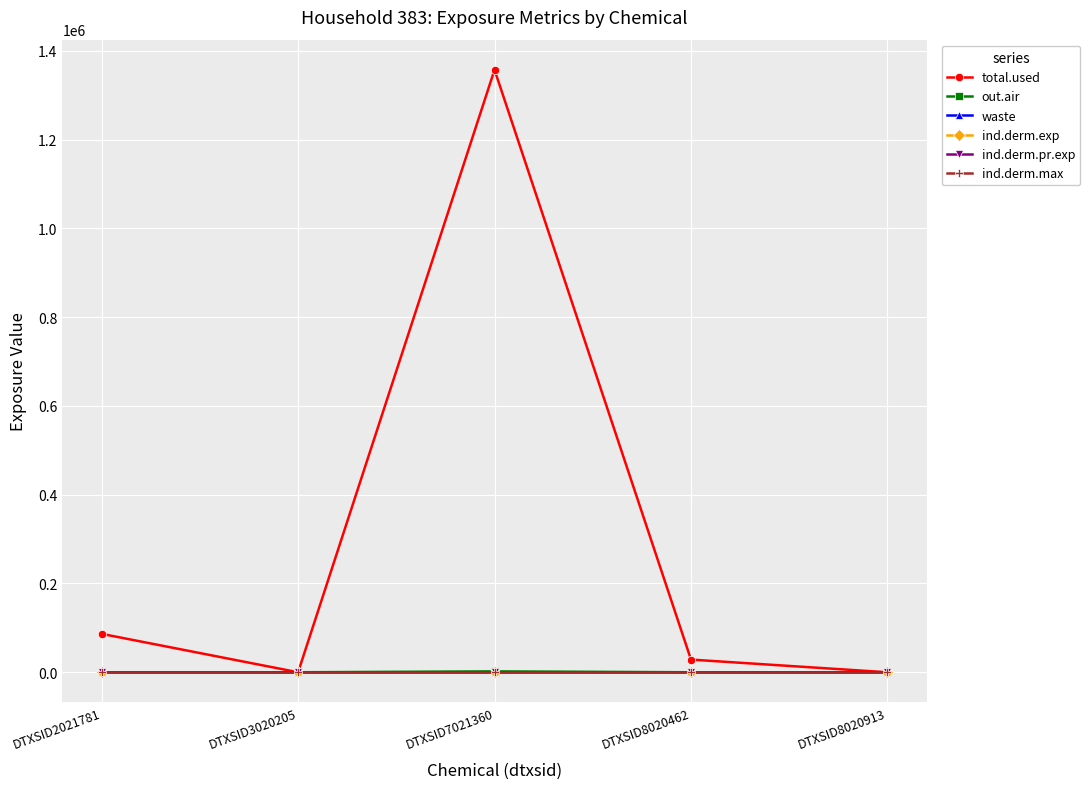

Is this an area chart (filled region under the line)?

No